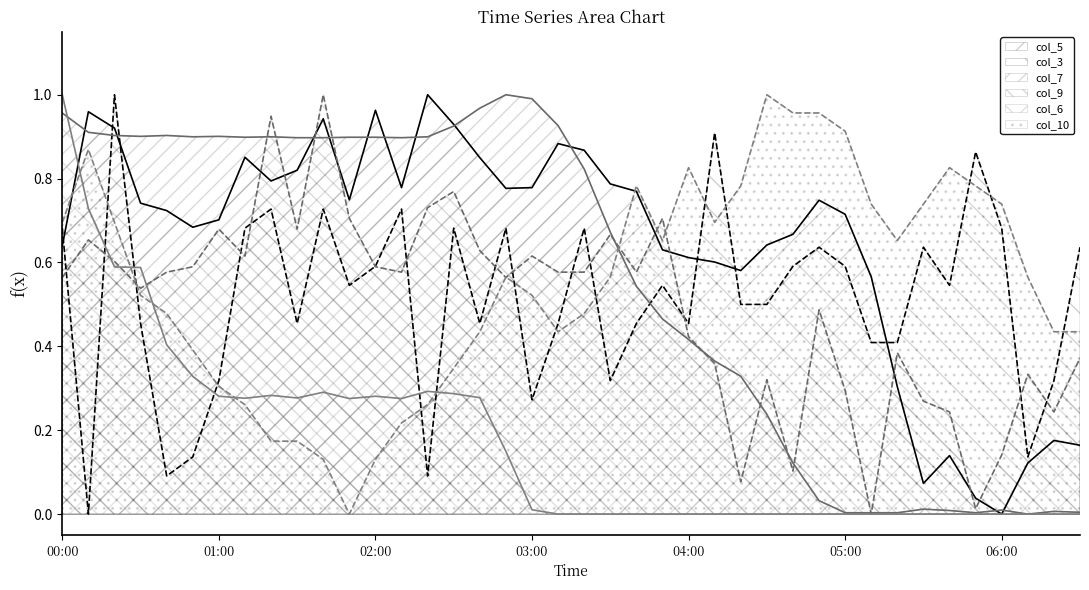

Does the chart have visible grid lines?

No